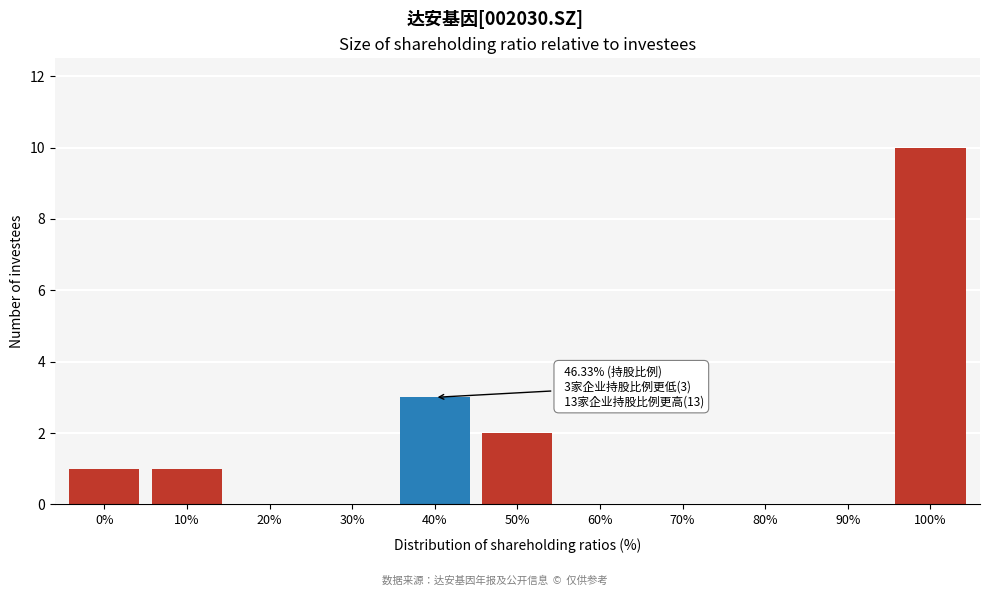

Reading left to right, transcribe all the data shown in this chart.

0%=1	10%=1	20%=0	30%=0	40%=3	50%=2	60%=0	70%=0	80%=0	90%=0	100%=10